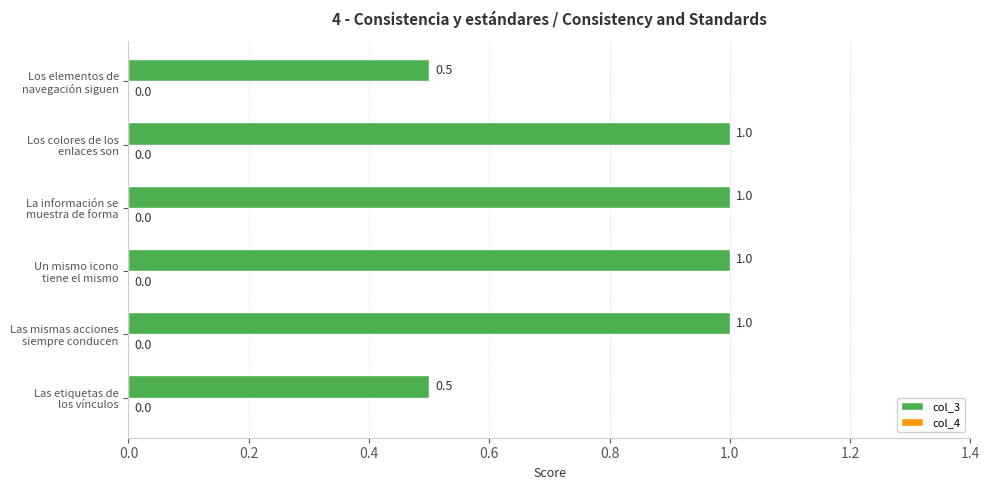

What is the minimum value shown in the chart?

0.5